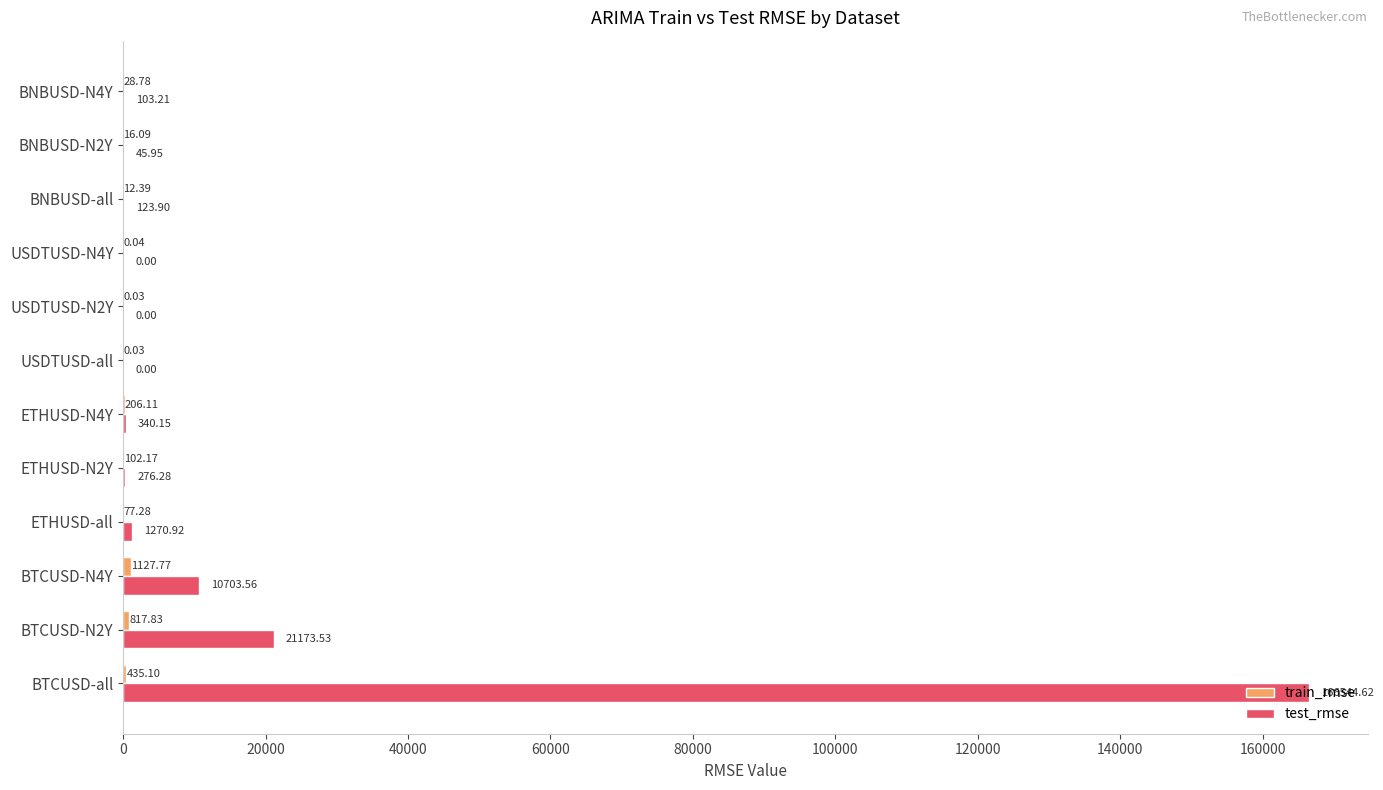

At which label does test_rmse reach its peak?

BTCUSD-all